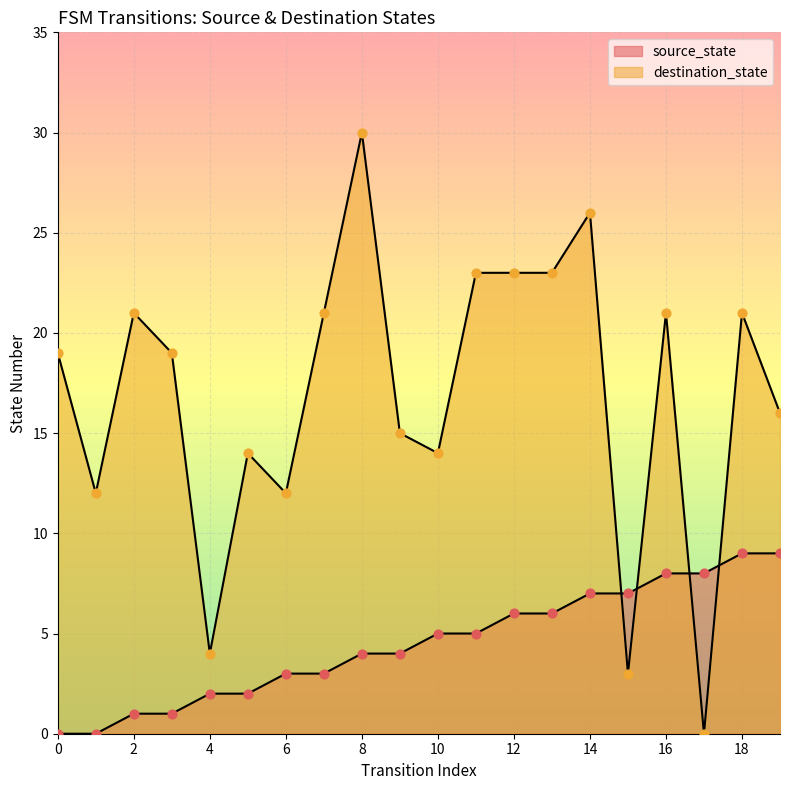

Which series contains the lowest Y value?

source_state